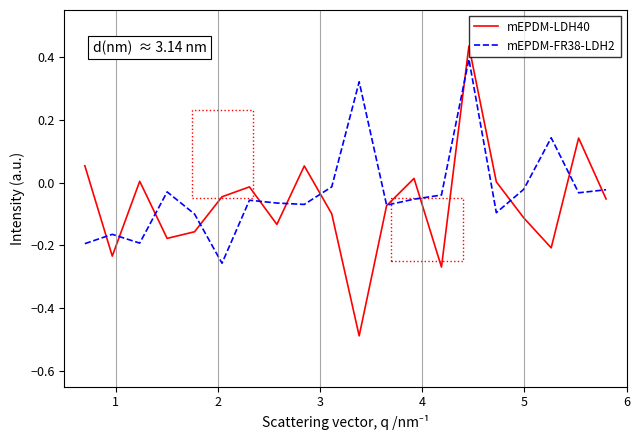

Which series has the widest spread of values?

mEPDM-LDH40